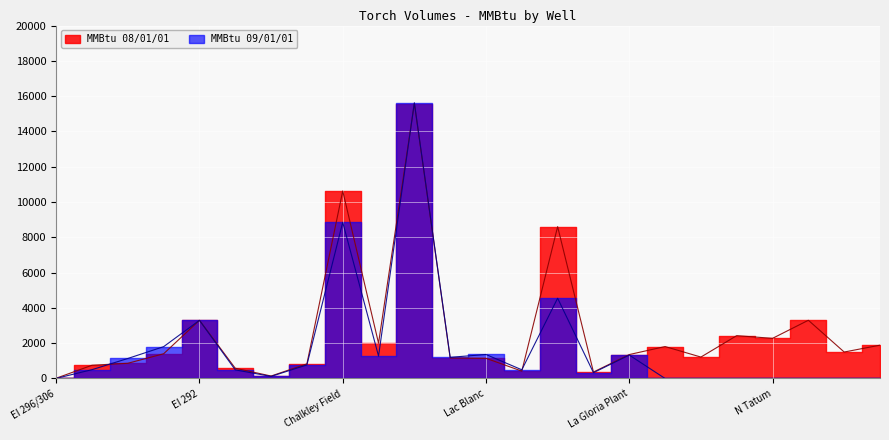

Where is MMBtu 08/01/01 nearest to the value 7797?

Ship Shoal 248D